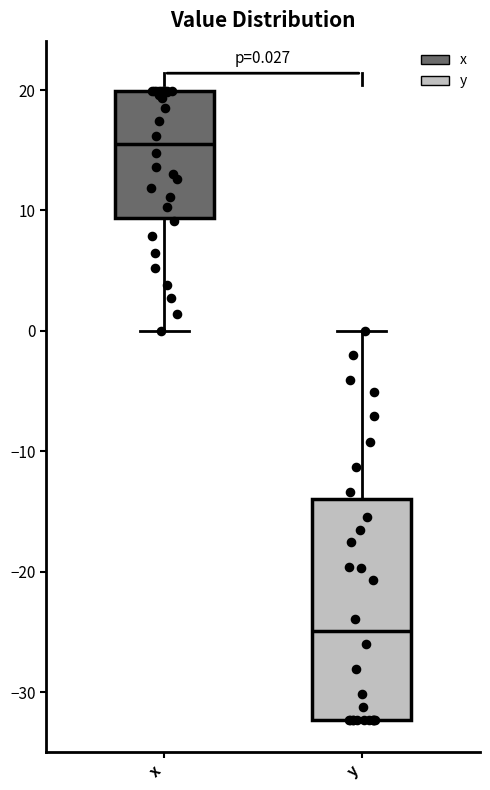

Which box is the tallest, from its lower edge to its upper edge?

y